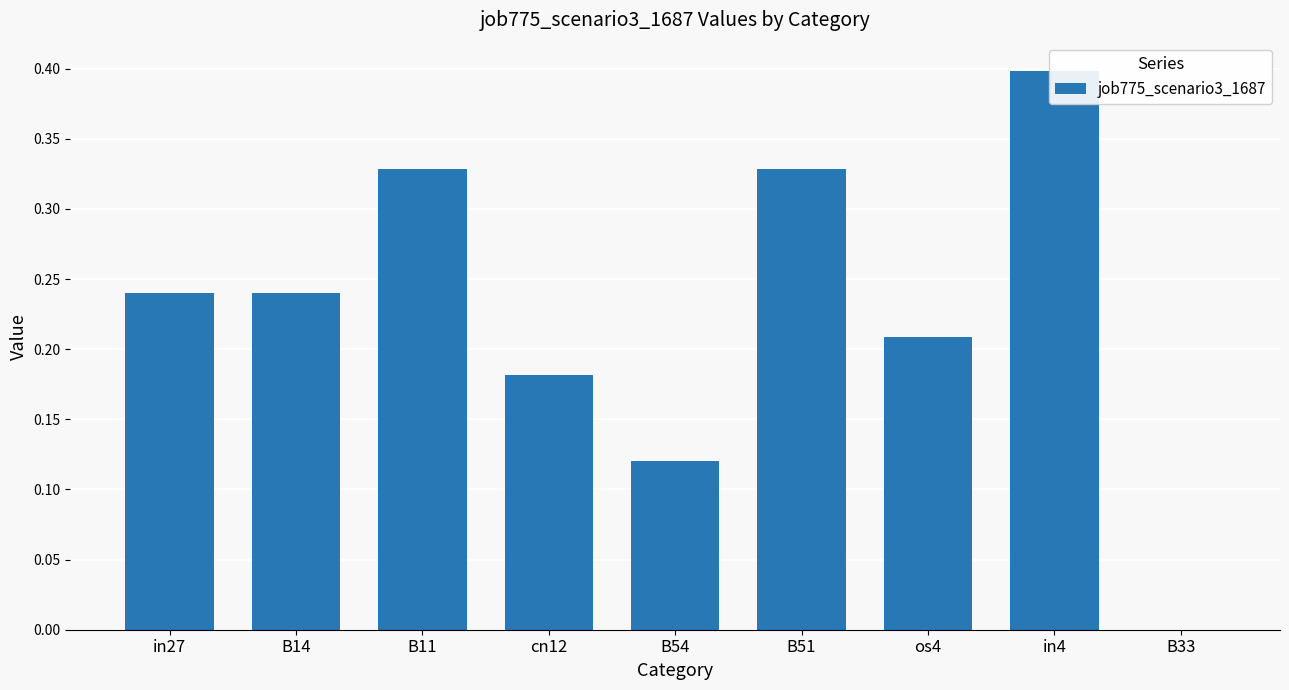

Reading left to right, list all the values displayed in this chart.

0.2	0.2	0.3	0.2	0.1	0.3	0.2	0.4	0.0